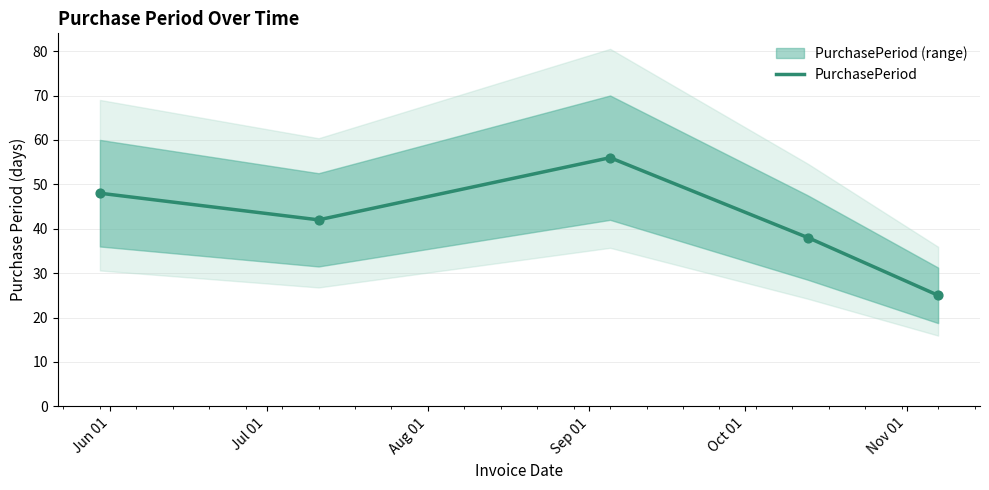

What is the change in value from 2017-05-30 to 2017-07-11?

-6